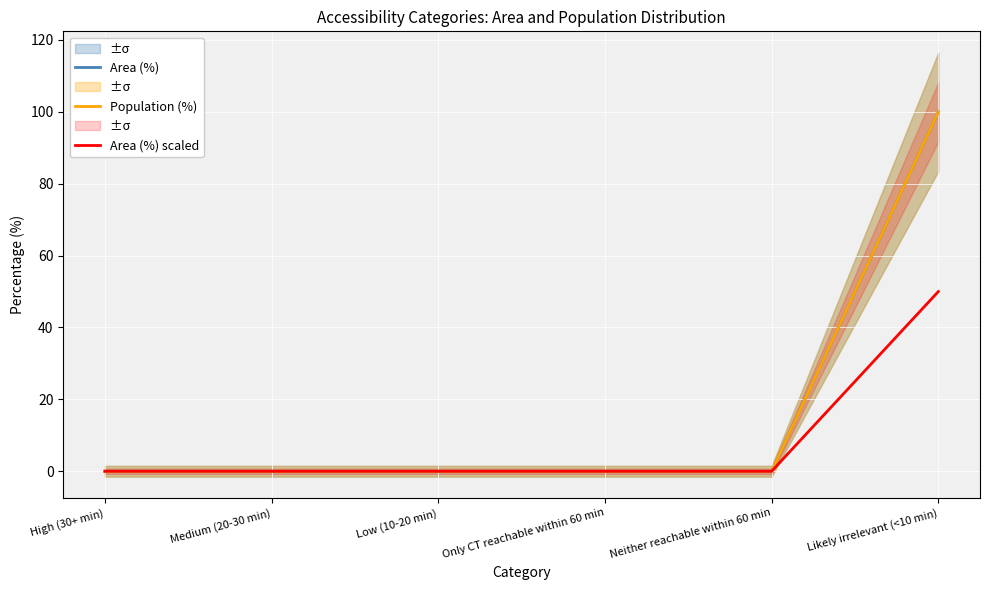

True or false: Area (%) has more than 1 points higher than both neighbors.

False